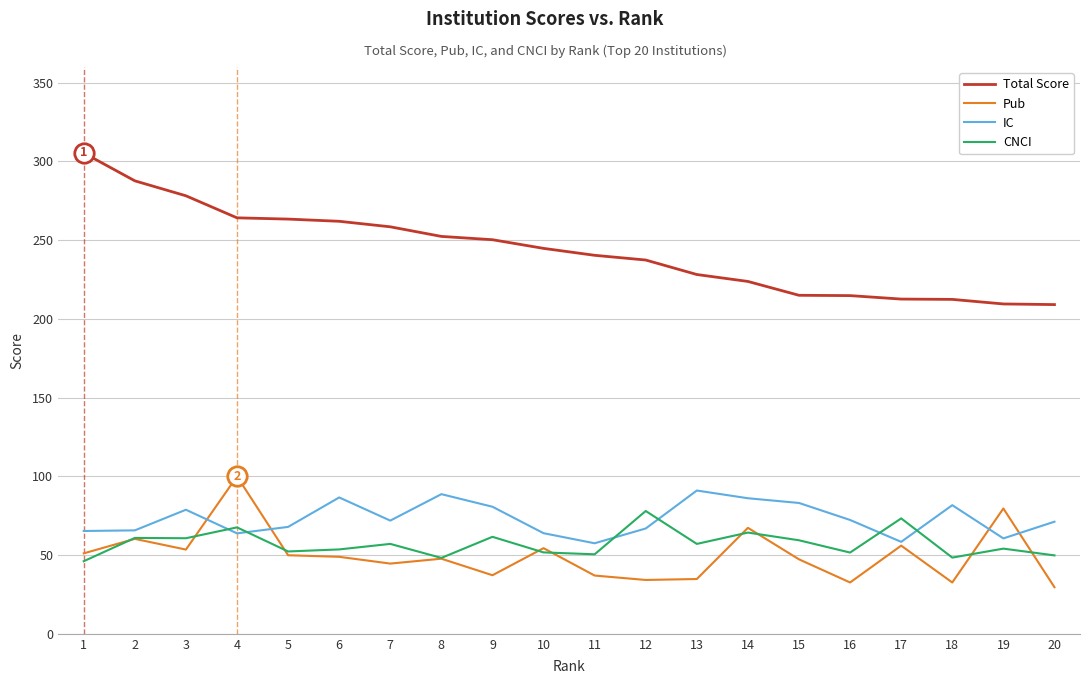

Rank the series by their maximum value, from highest to lowest.

Total Score, Pub, IC, CNCI